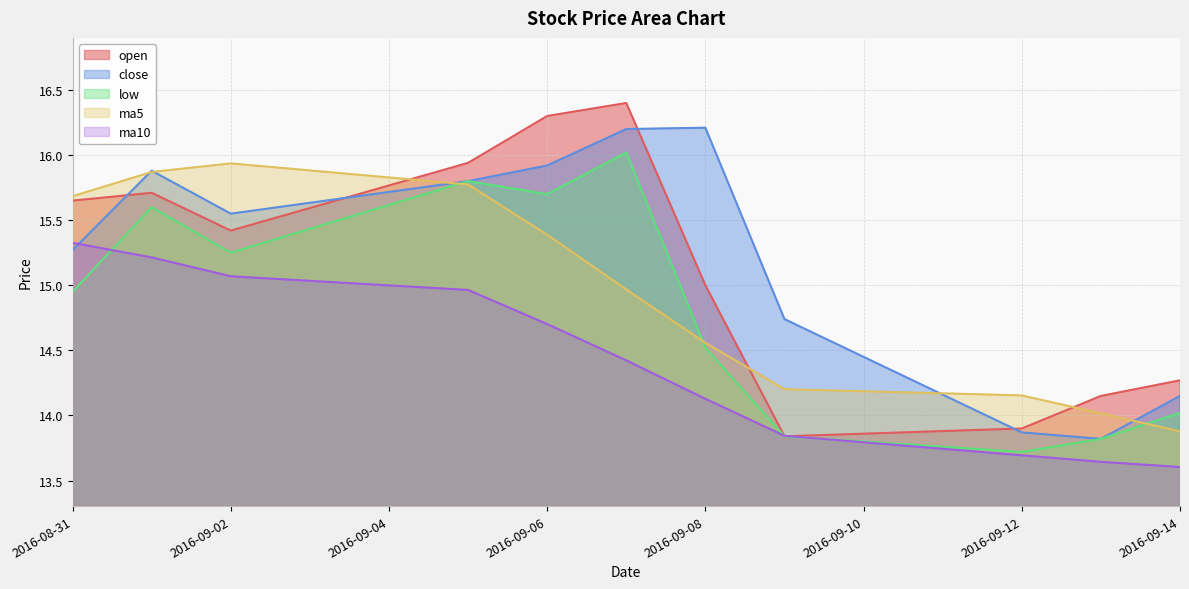

Does the chart display data point markers on the line(s)?

No